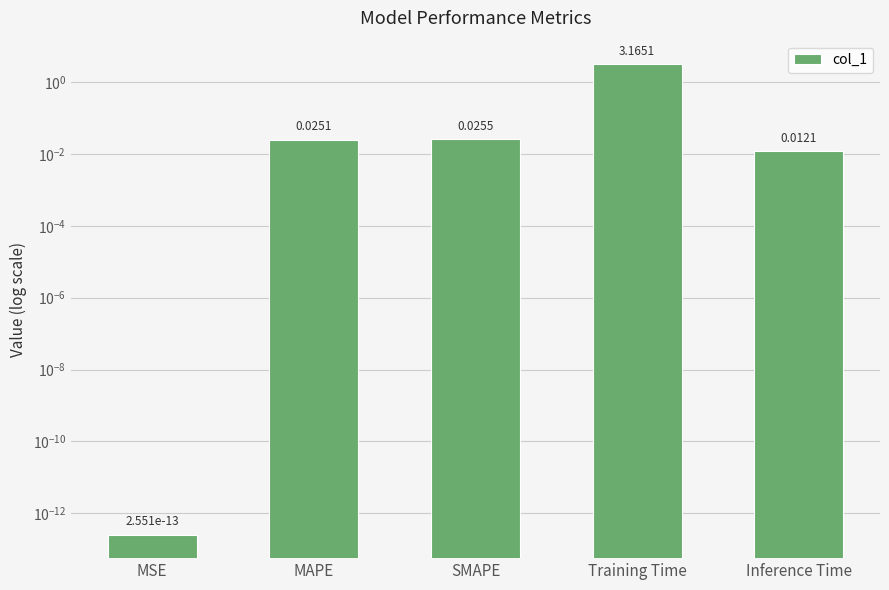

List the labels in order of value, smallest first.

MSE, Inference Time, MAPE, SMAPE, Training Time